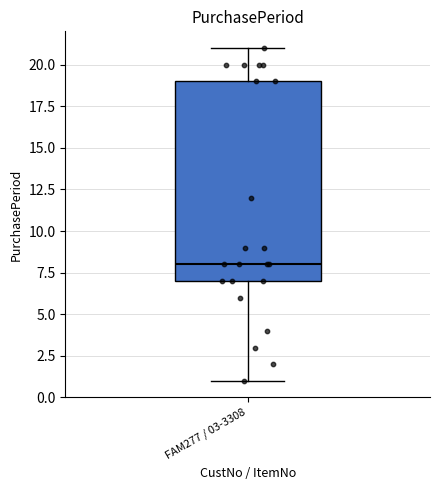

Read this box plot against the y-axis: the position of the median line, the range covered by the box, and the ends of both whiskers. The values are not printed on the chart, so give them approximately, as read against the axis.

median 8, box 7 to 19, whiskers 1 to 21